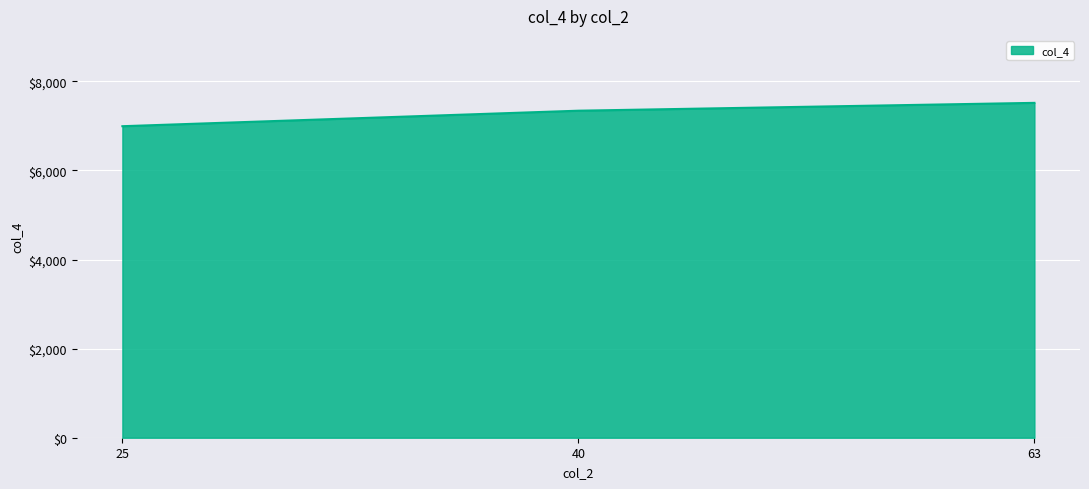

Reading right to left, what are all the values shown in this chart?

63=7516	40=7340	25=6992